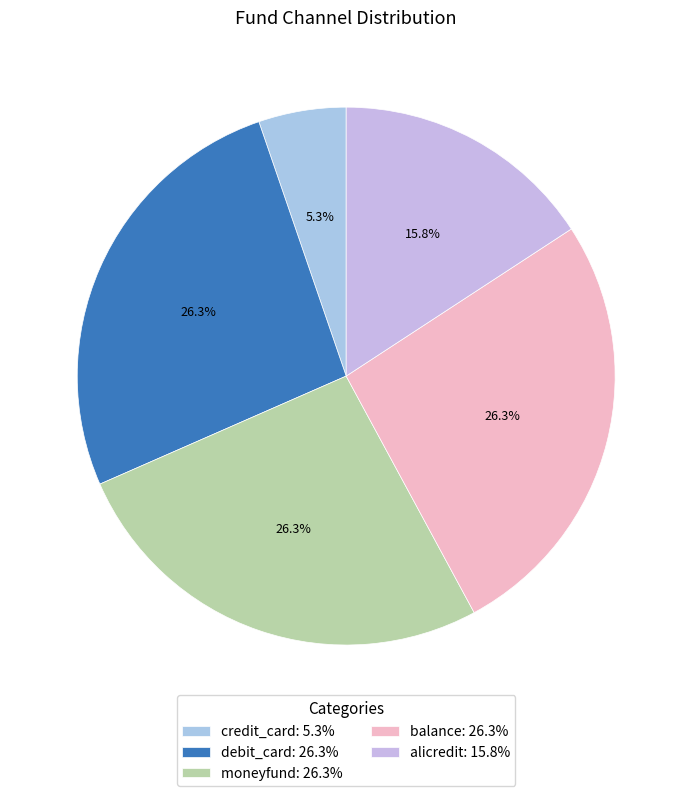

Count the number of slices in the pie.

5